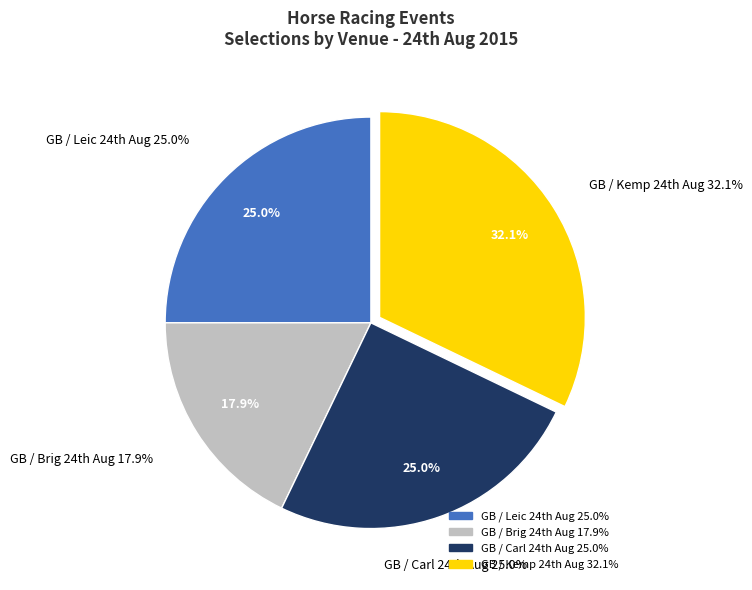

How many slices are in this pie chart?

4